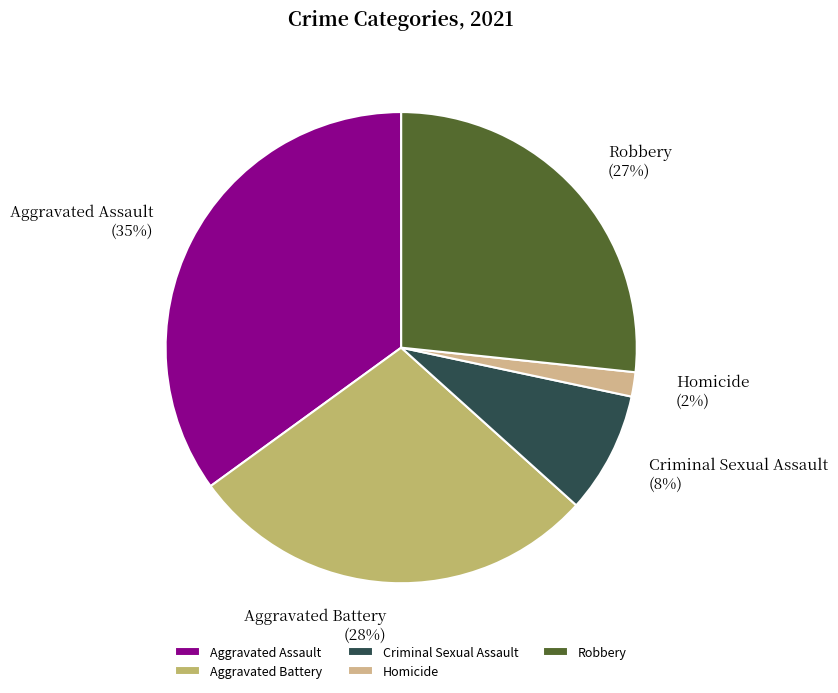

What is the ratio of the value at Homicide to the value at Robbery?

0.1